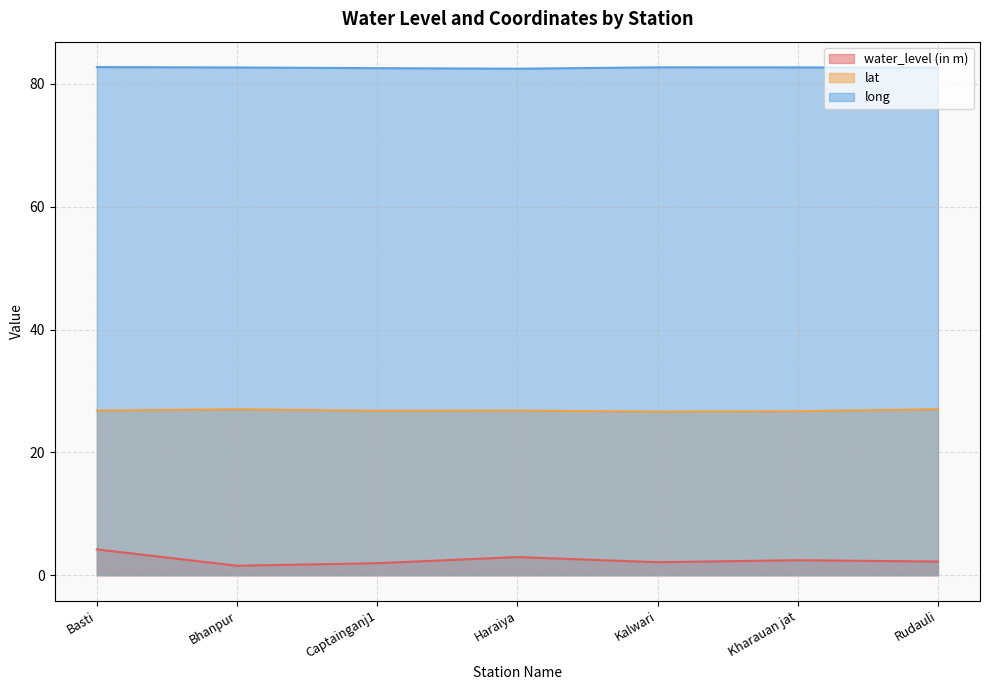

Reading left to right, transcribe all the data shown in this chart.

water_level (in m): Basti=4.2	Bhanpur=1.5	Captainganj1=1.9	Haraiya=3.0	Kalwari=2.1	Kharauan jat=2.4	Rudauli=2.2
lat: Basti=26.8	Bhanpur=27.0	Captainganj1=26.8	Haraiya=26.8	Kalwari=26.6	Kharauan jat=26.7	Rudauli=27.0
long: Basti=82.7	Bhanpur=82.7	Captainganj1=82.6	Haraiya=82.5	Kalwari=82.7	Kharauan jat=82.7	Rudauli=82.7